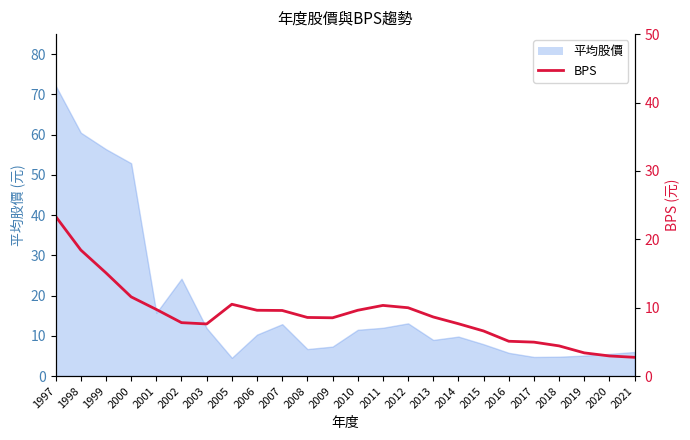

True or false: the data has more than 0 interior local peaks.

True